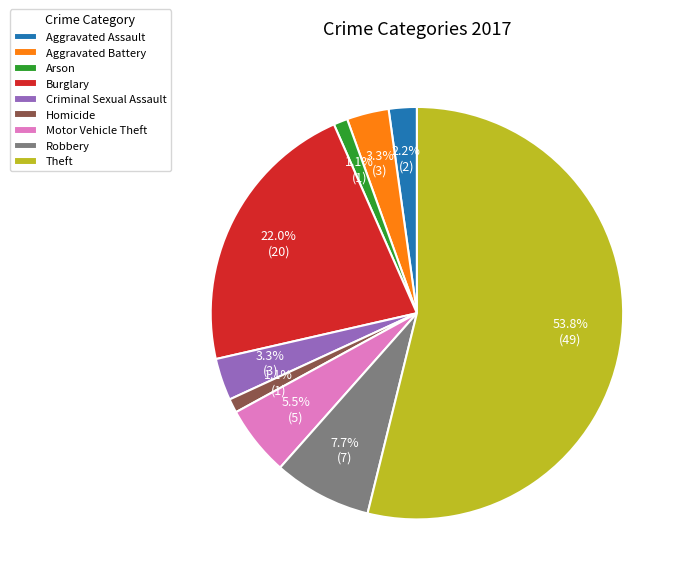

True or false: Aggravated Assault accounts for 2% of the total.

True